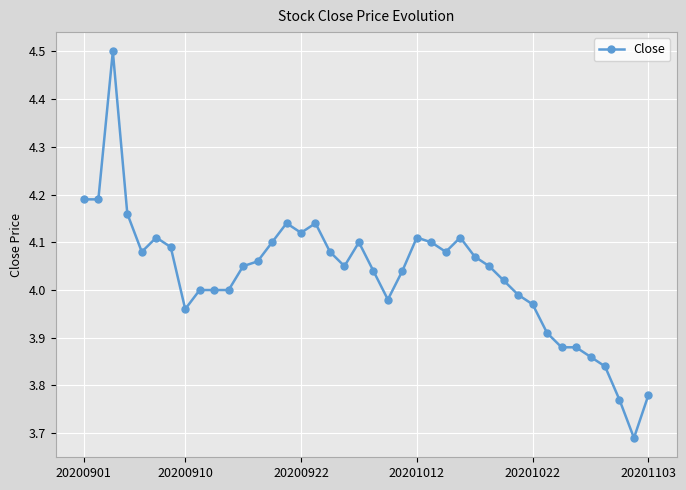

True or false: there are more than 1 points higher than both neighbors.

True